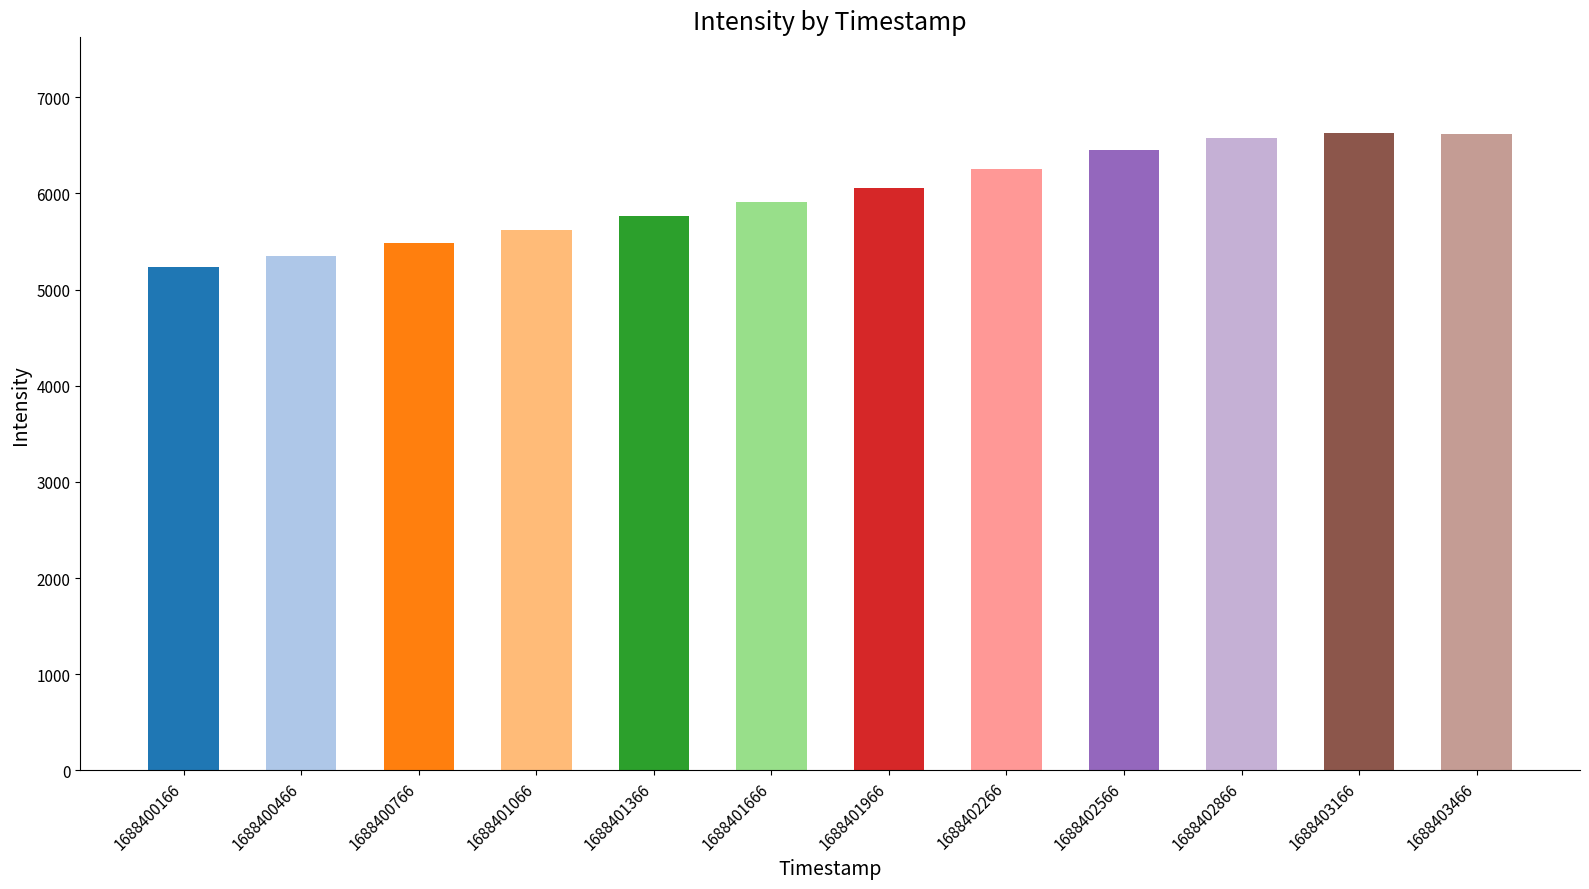

True or false: the data shows 9790.5 at 1688401966.

False